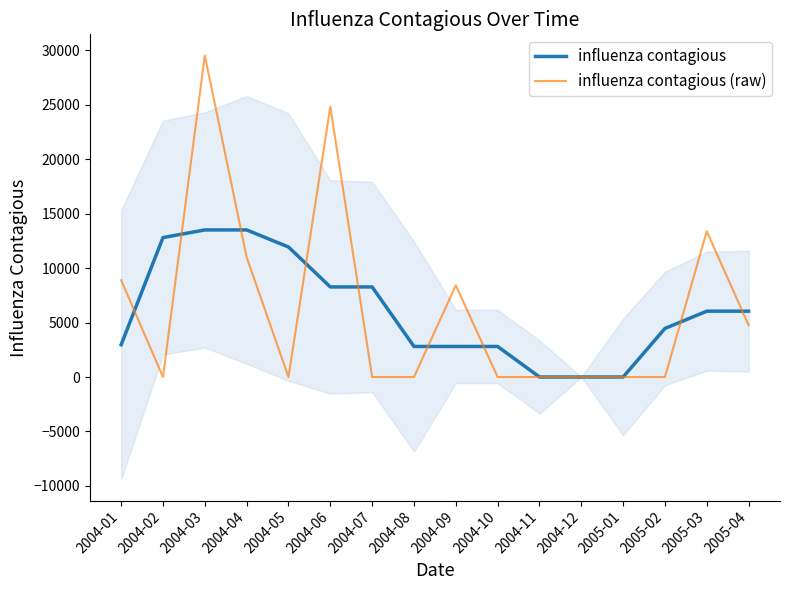

Is it true that influenza contagious equals 0.0 at 2004-11?

True